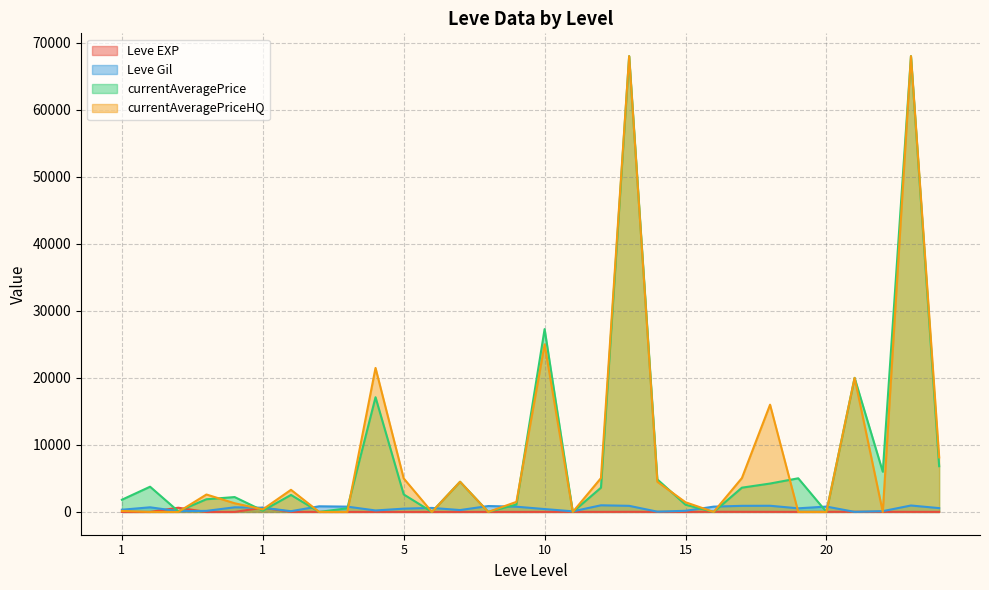

What are all the series names shown in the legend?

Leve EXP, Leve Gil, currentAveragePrice, currentAveragePriceHQ